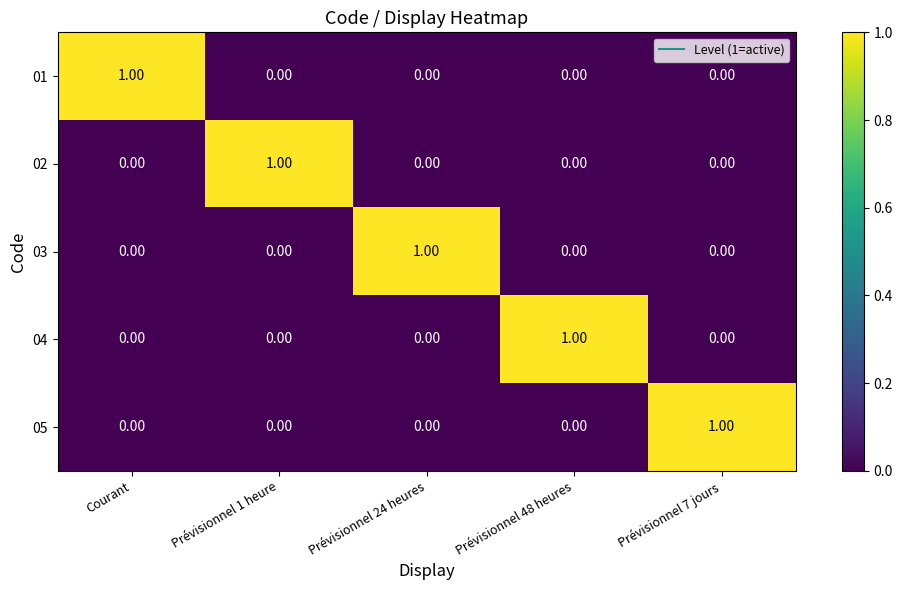

At how many categories does at least one series exceed 0?

5